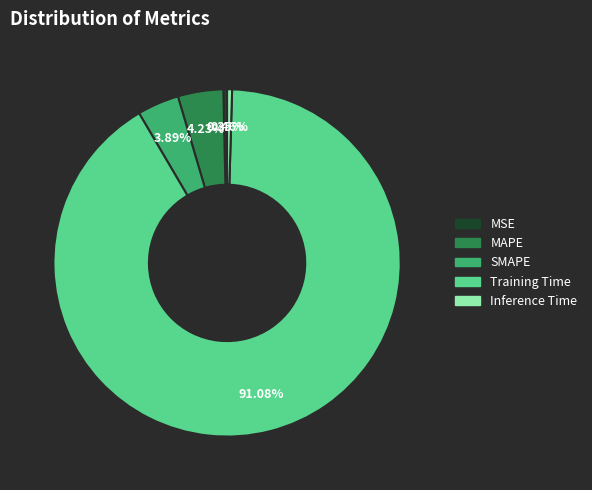

Which slice is the largest?

Training Time